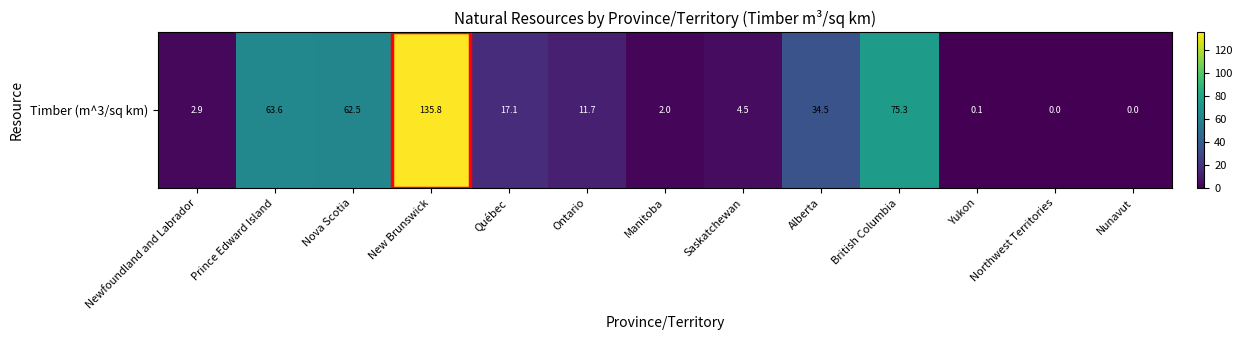

How many data points are above 11?

7